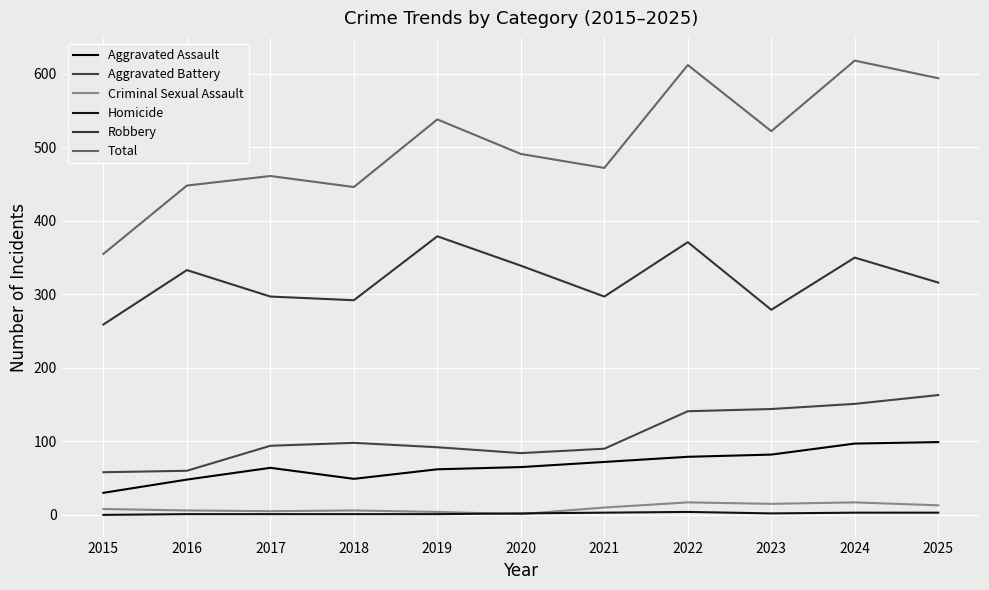

List the series in order of their peak value, lowest first.

Homicide, Criminal Sexual Assault, Aggravated Assault, Aggravated Battery, Robbery, Total